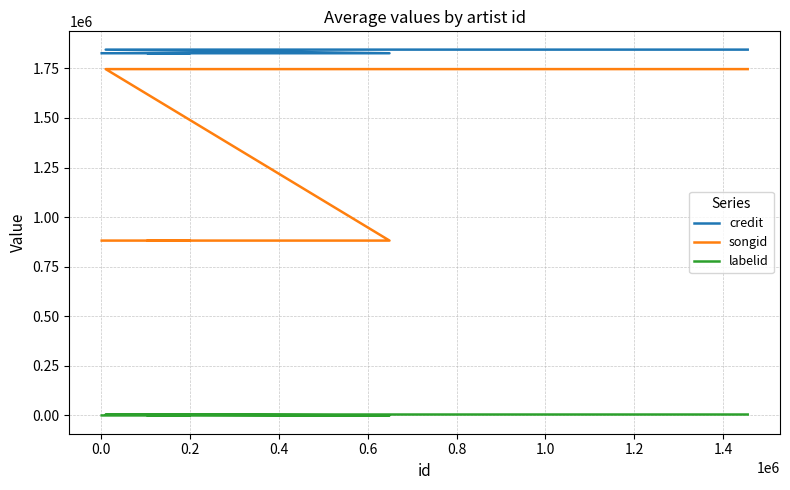

True or false: credit and labelid intersect in this chart.

False